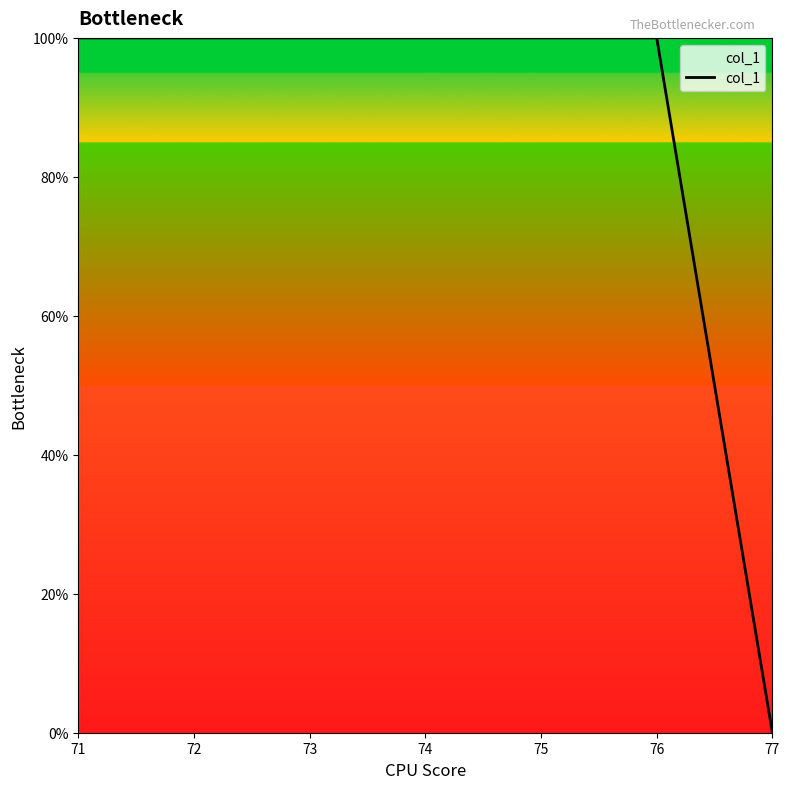

What is the average value?

86